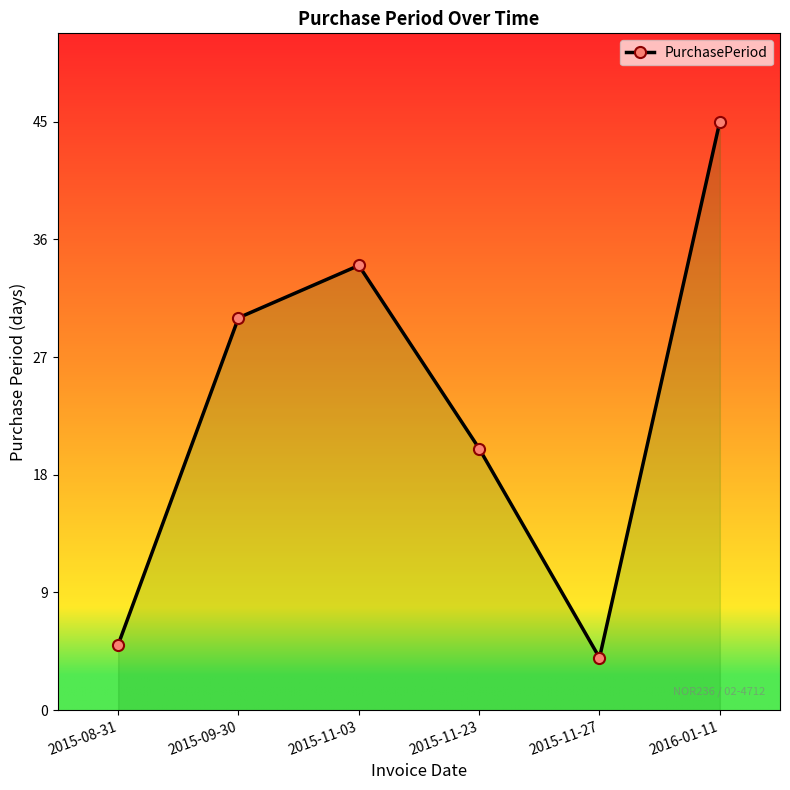

How many lines are shown in the chart?

1